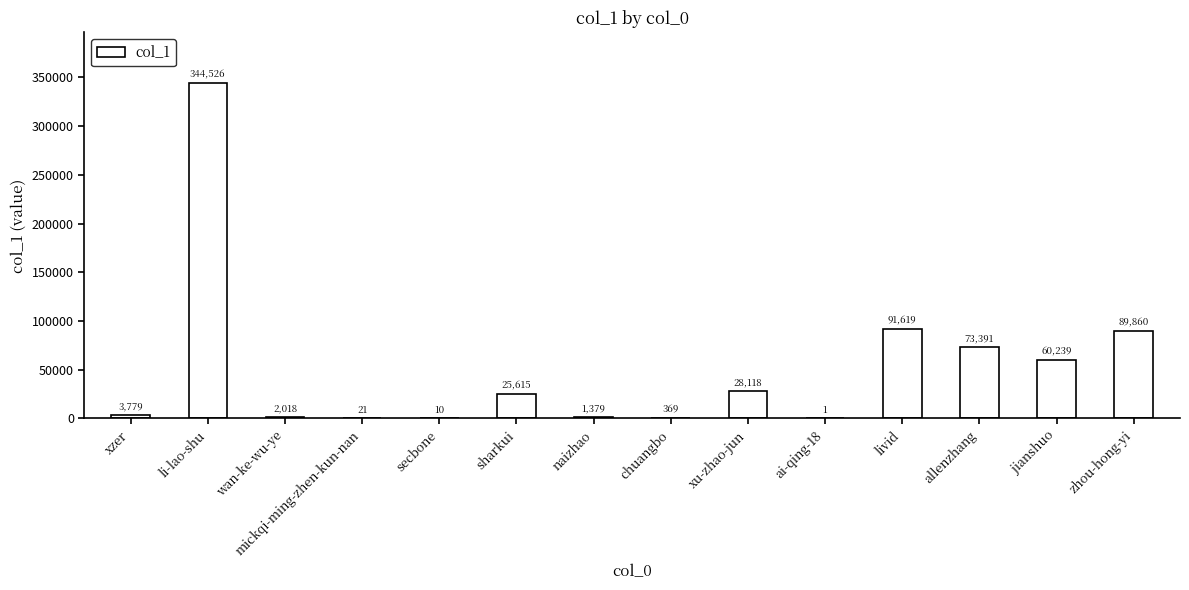

Where is the data nearest to the value 172263?

livid